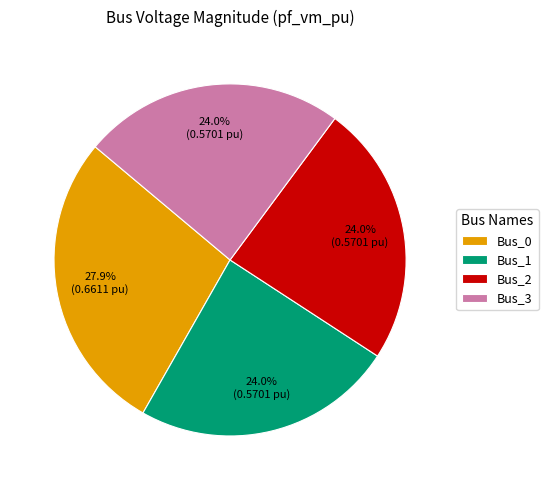

Is it true that Bus_1 is 24% of the pie?

True